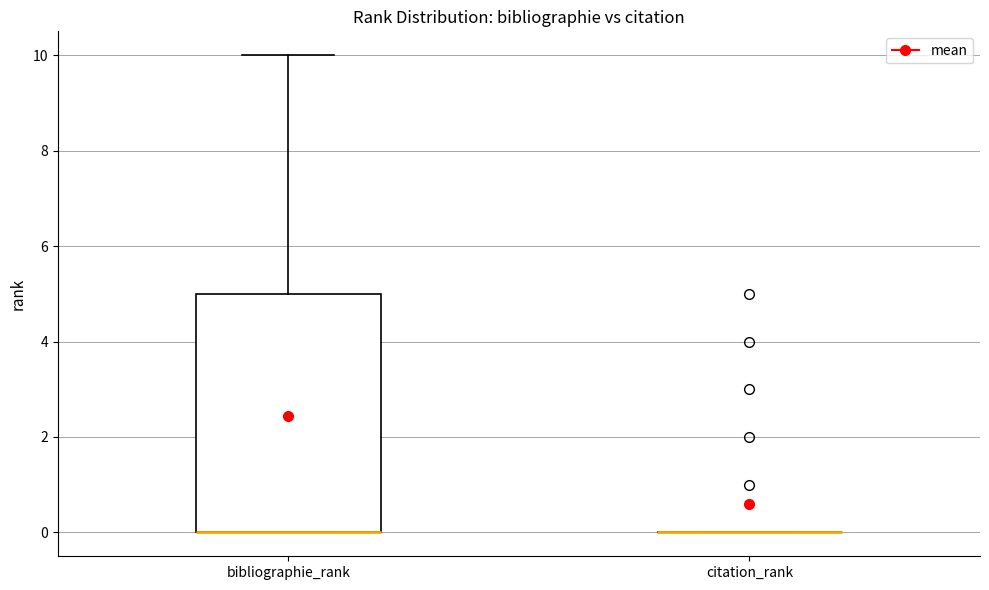

Reading left to right, transcribe this box plot: for each box, give where its median line is, the range the box spans, and where its two whiskers end, as read against the y-axis. The values are not printed on the chart, so give them approximately, as read against the axis.

bibliographie_rank: median 0 (drawn on the box's lower edge), box 0 to 5, whiskers 0 to 10
citation_rank: box collapsed to a line at 0, whiskers 0 to 0